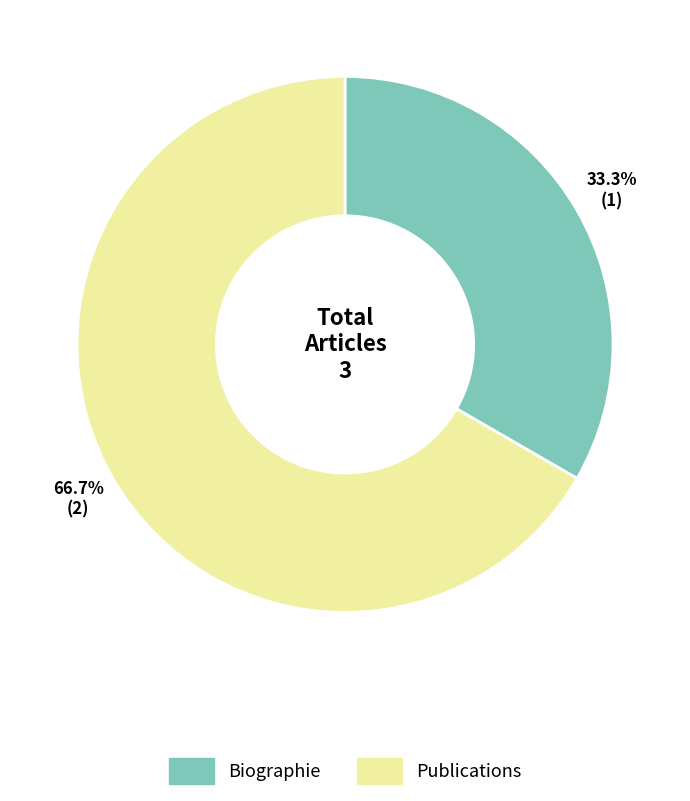

What percentage is the Biographie slice, to the nearest percent?

33%